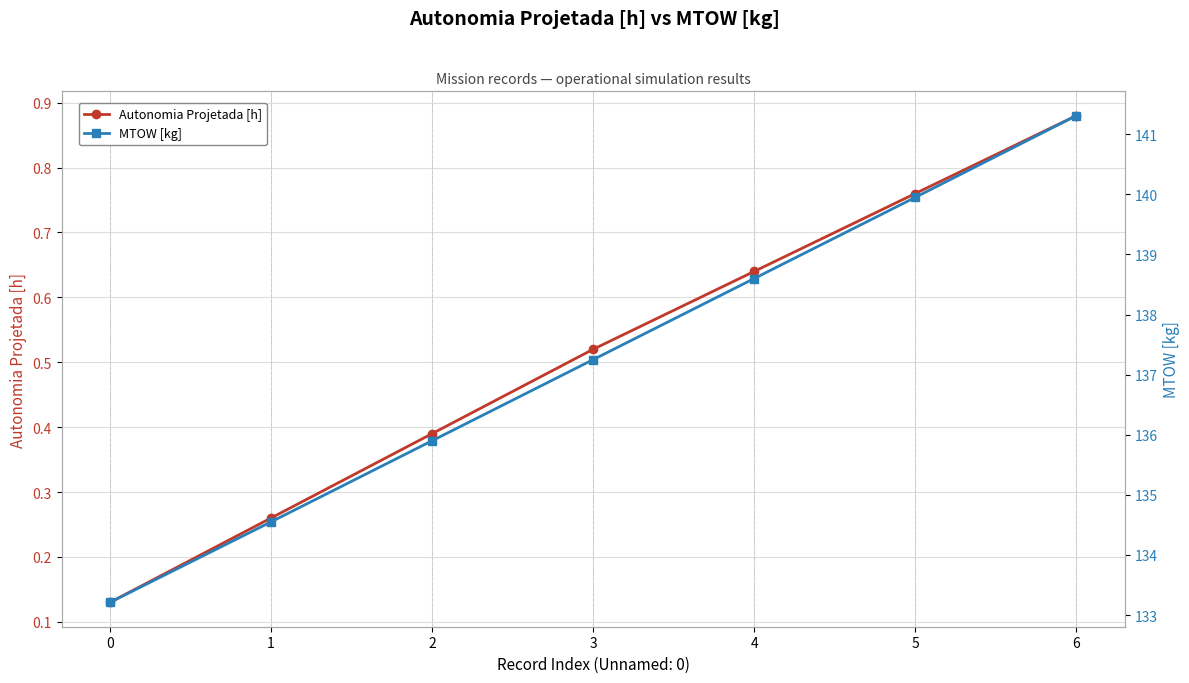

True or false: Autonomia Projetada [h] has more than 2 interior local peaks.

False